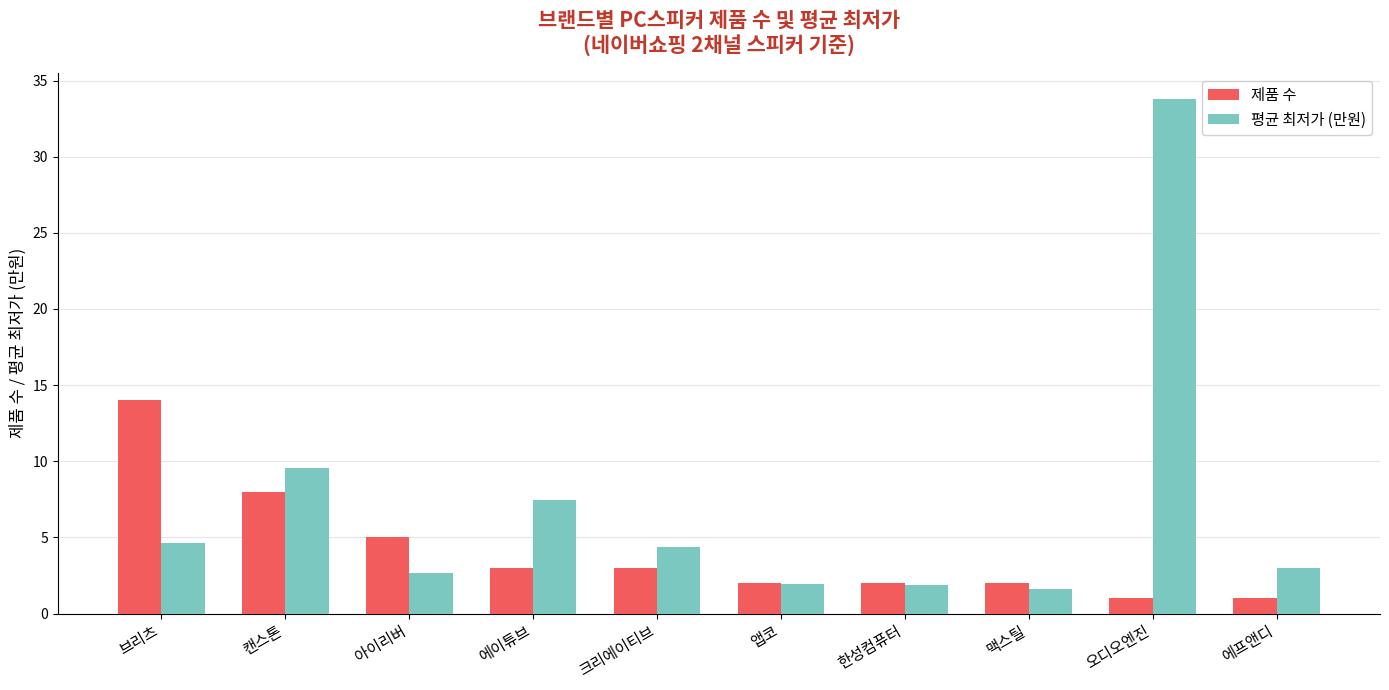

At which category does the chart reach its peak across all series?

오디오엔진